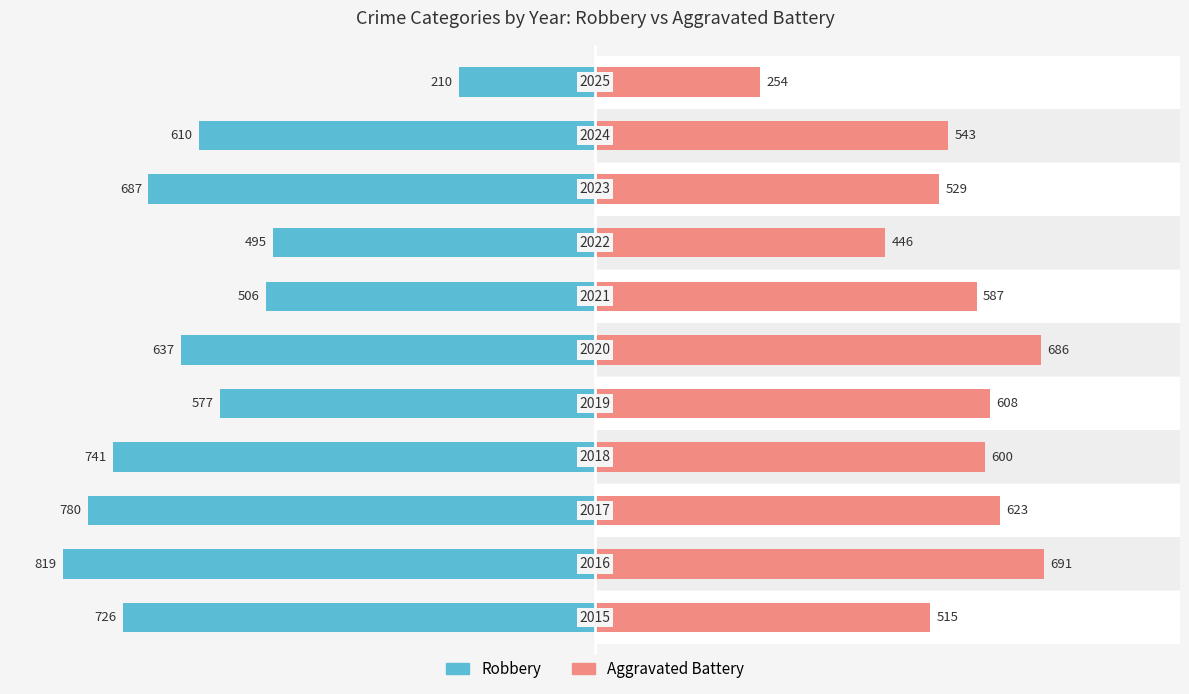

What is the highest value of the Robbery series?

-210